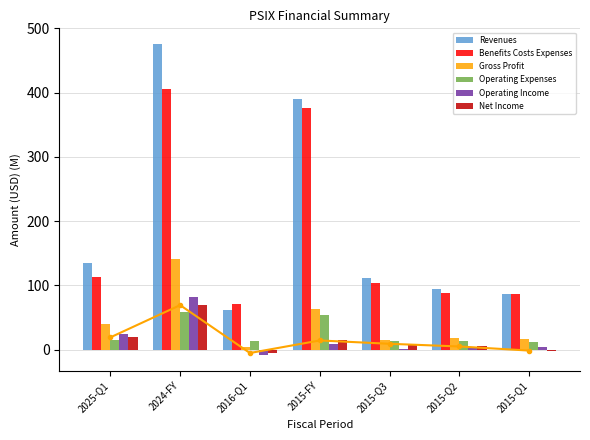

Are the bars grouped side by side (vs. stacked)?

Yes